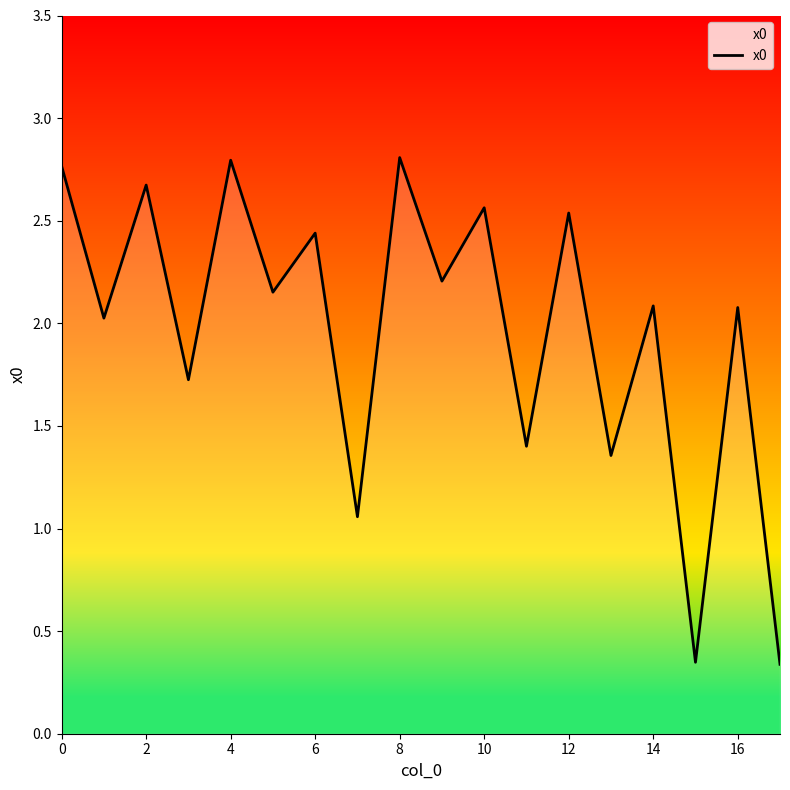

What is the maximum value shown in the chart?

2.8